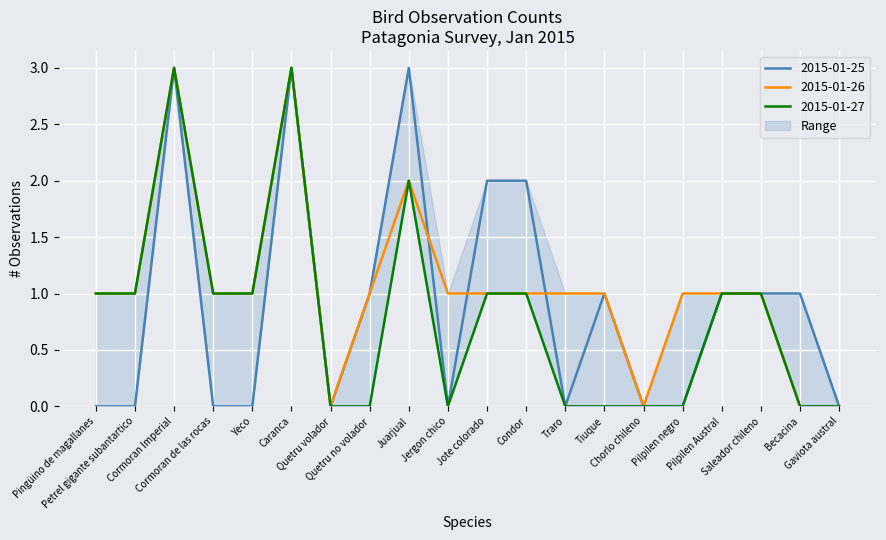

Does the chart display data point markers on the line(s)?

No